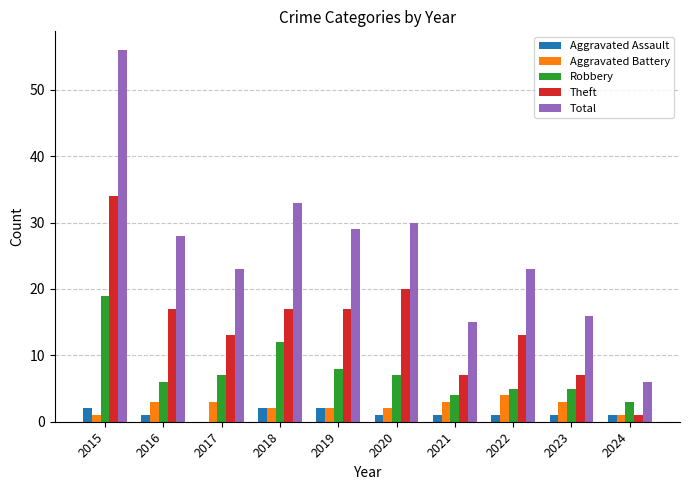

Is the value of Theft at 2016 greater than the value of Robbery at 2024?

Yes